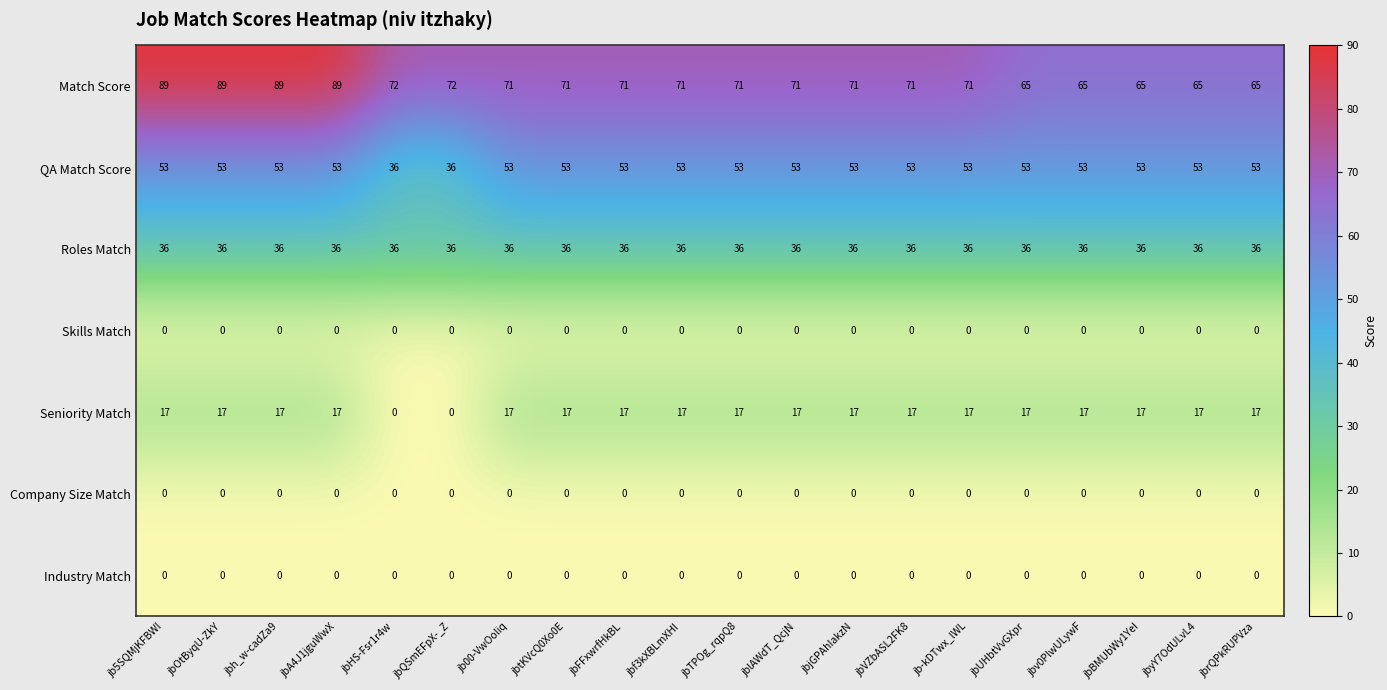

Between jb5SQMjKFBWI and jbVZbASL2FK8, which series saw the biggest shift?

Match Score